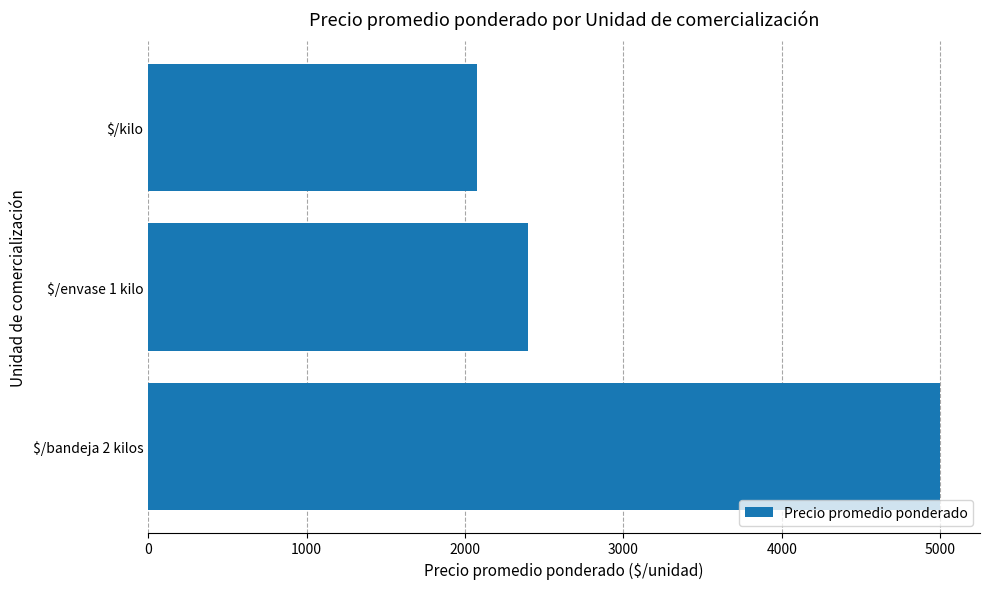

How many bars are there in total?

3